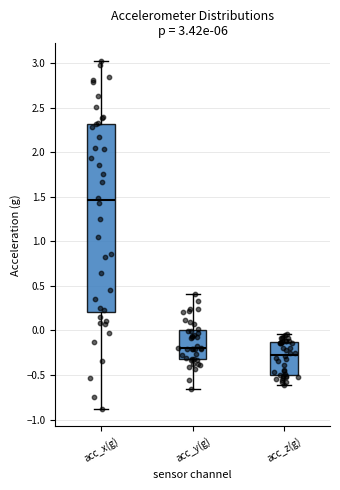

Which box has the highest median line?

acc_x(g)